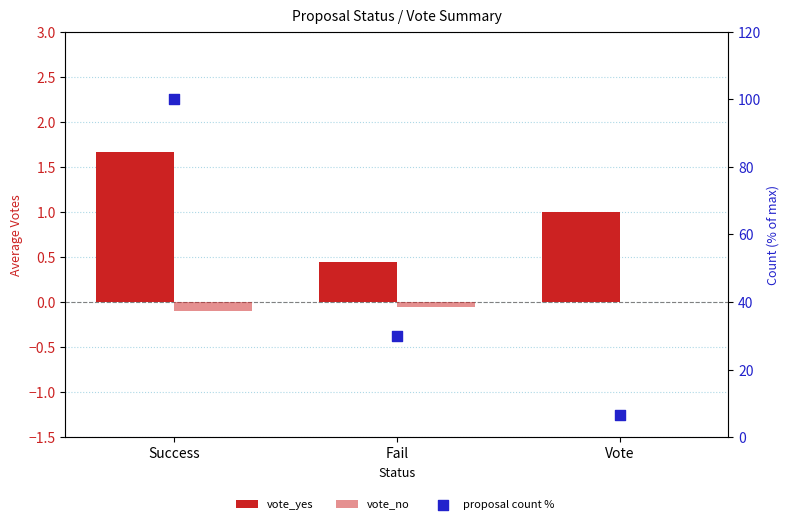

Which series has the widest spread of Y values?

proposal count %